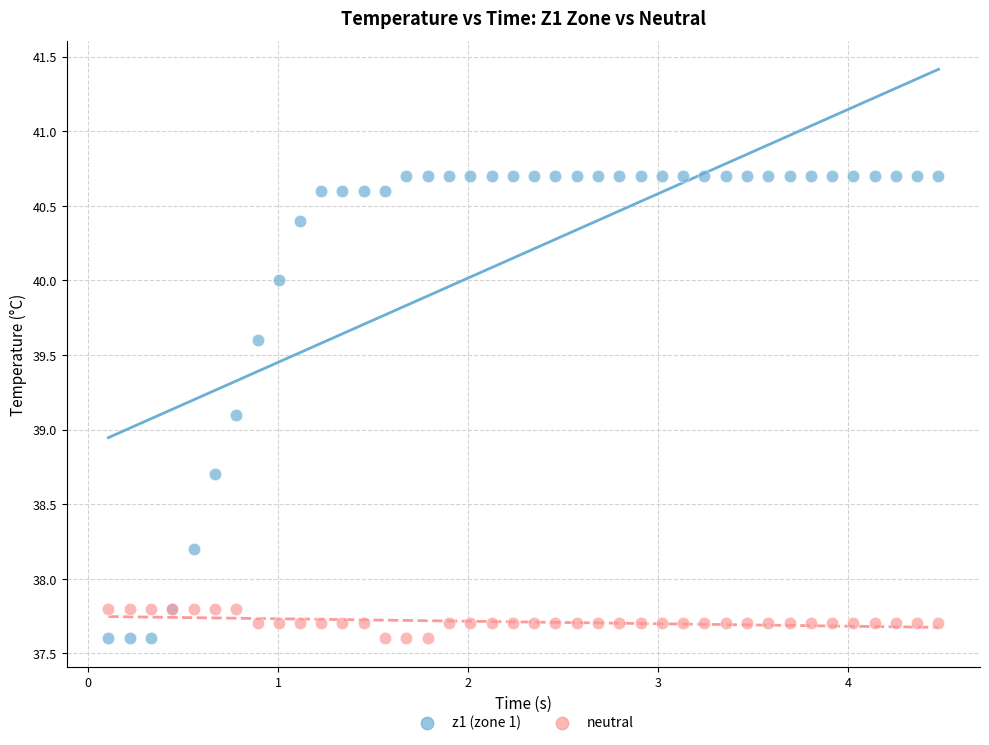

Across all series, what Y value is closest to 39?

39.1